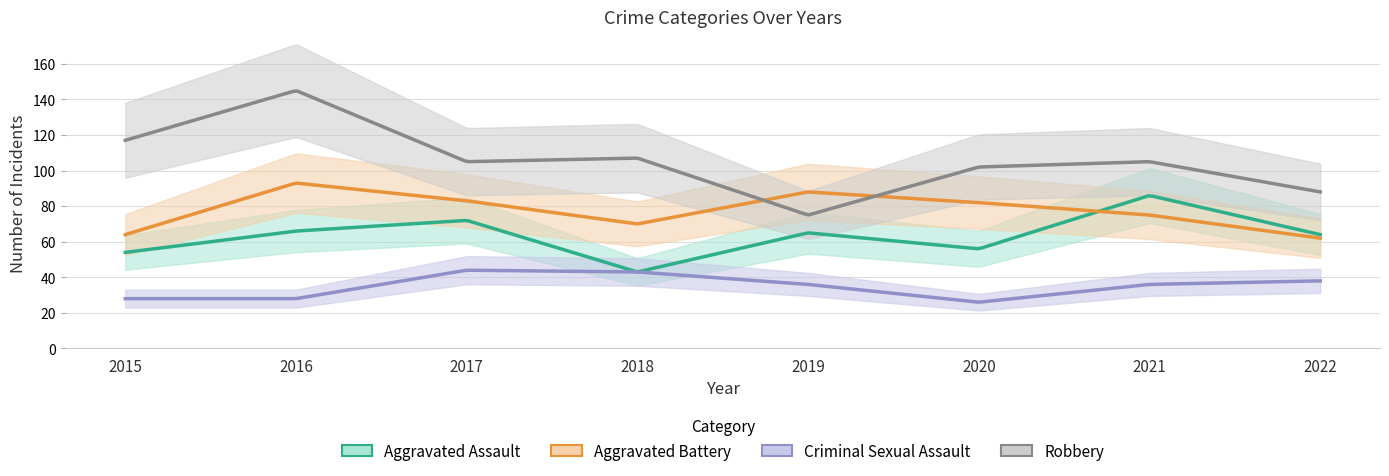

What is the spread (max minus min) of values at 2015?

89